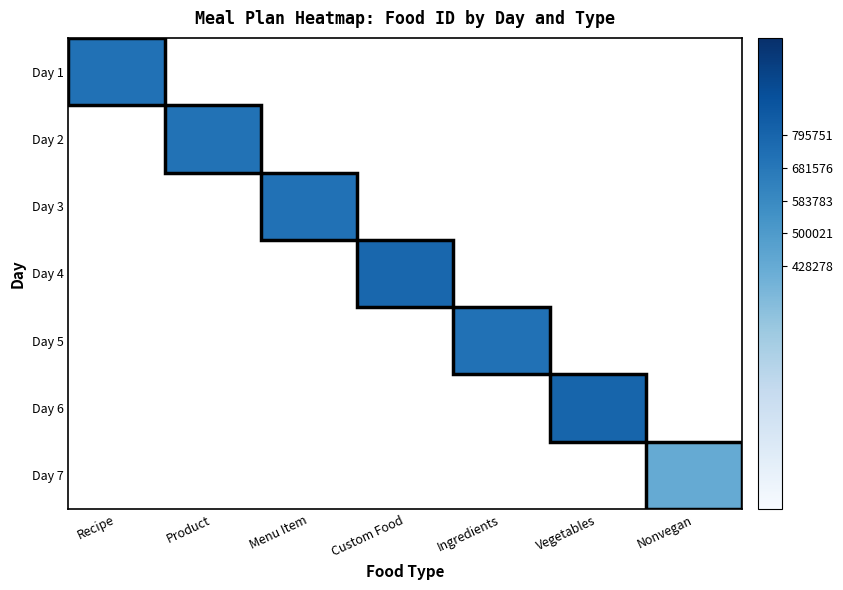

How many positive values does the Day 3 series have?

1